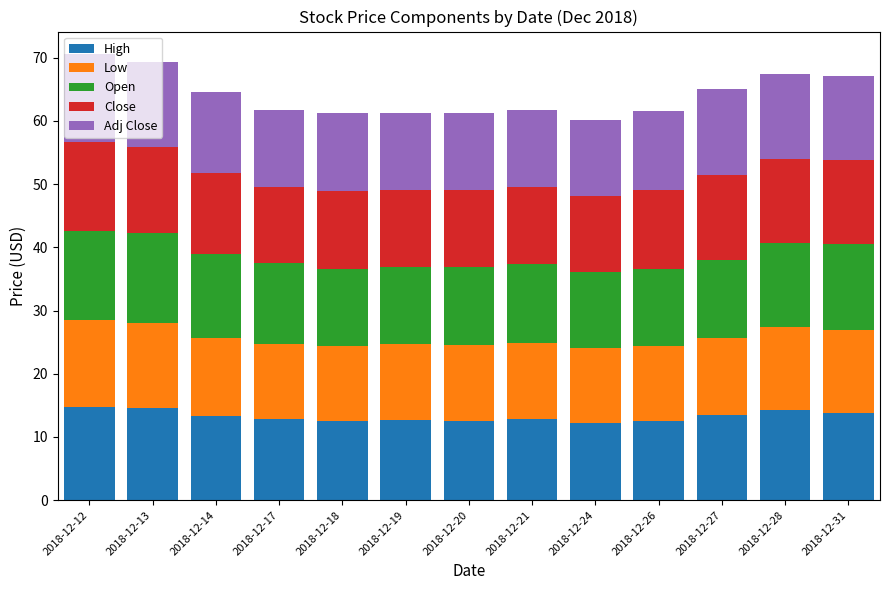

How many bars are there in total?

13